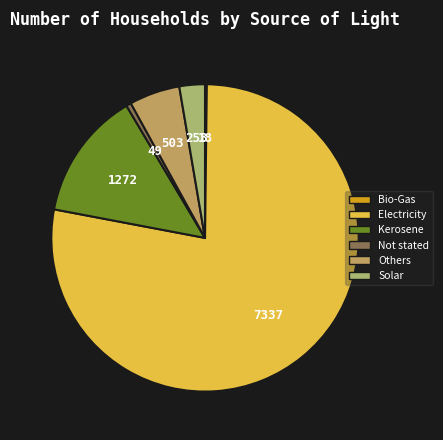

What is the ratio of the value at Electricity to the value at Not stated?

149.7